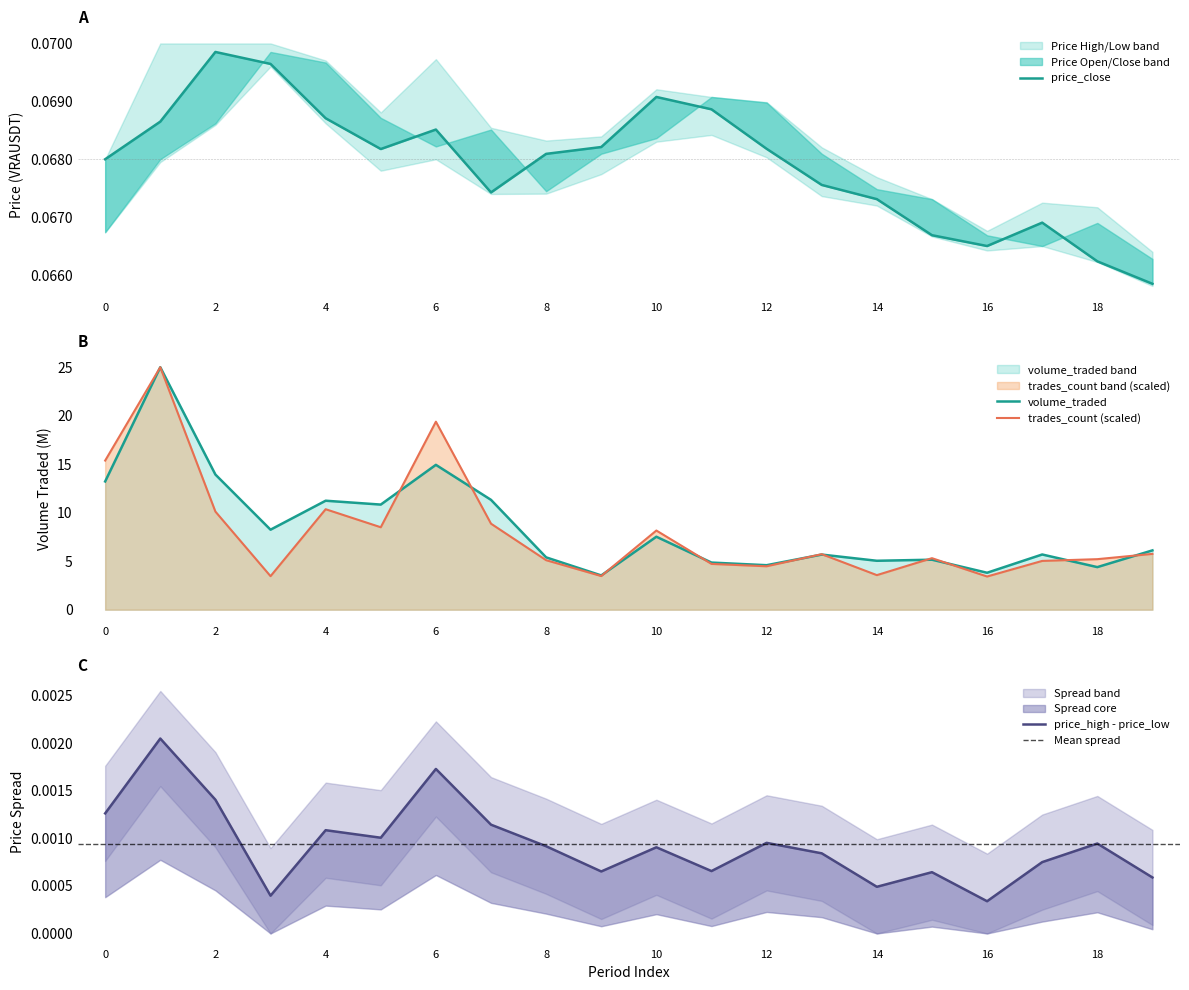

What is the sum of the price_close values at 16 and 14?

0.1